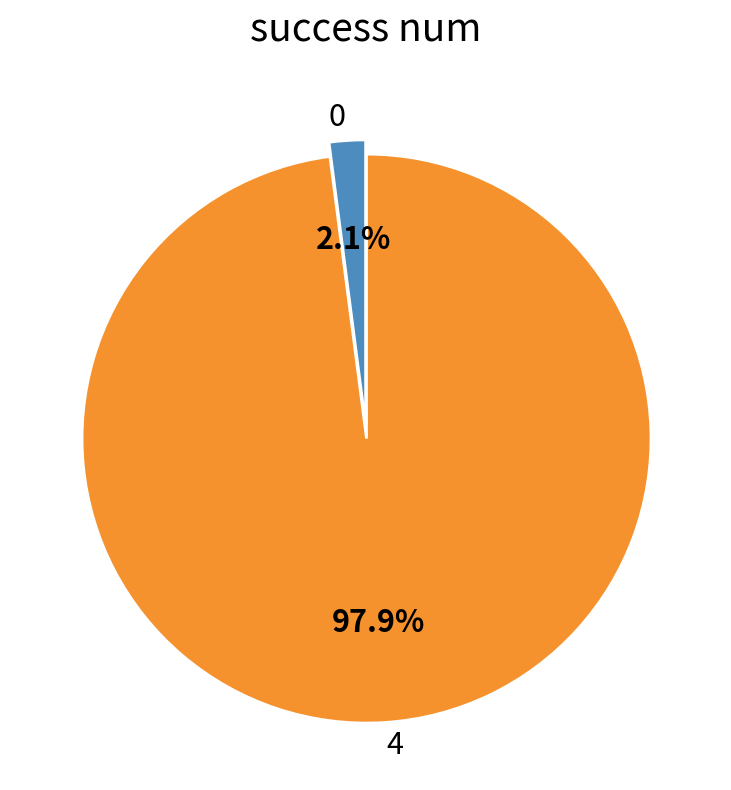

Is there a majority slice in this chart?

Yes